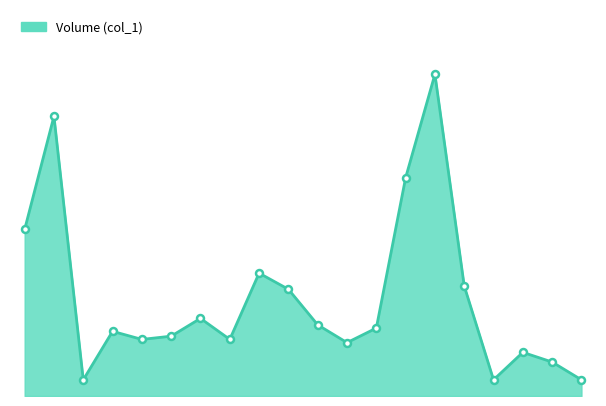

Where does the data first go above 42000?

99/09/03